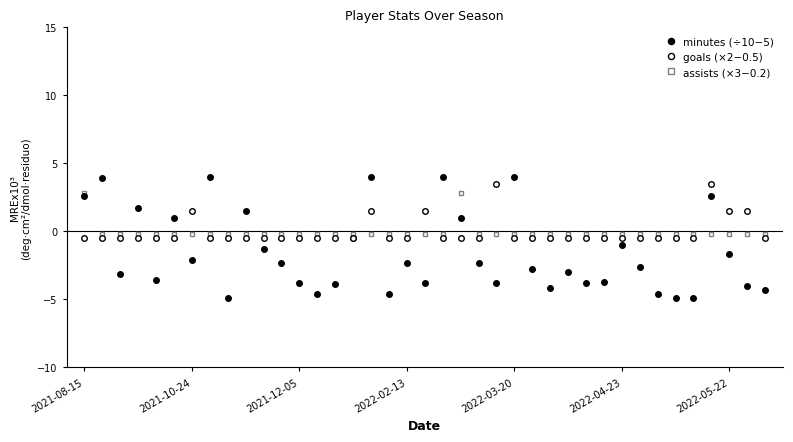

How many positive values does the goals (×2−0.5) series have?

7